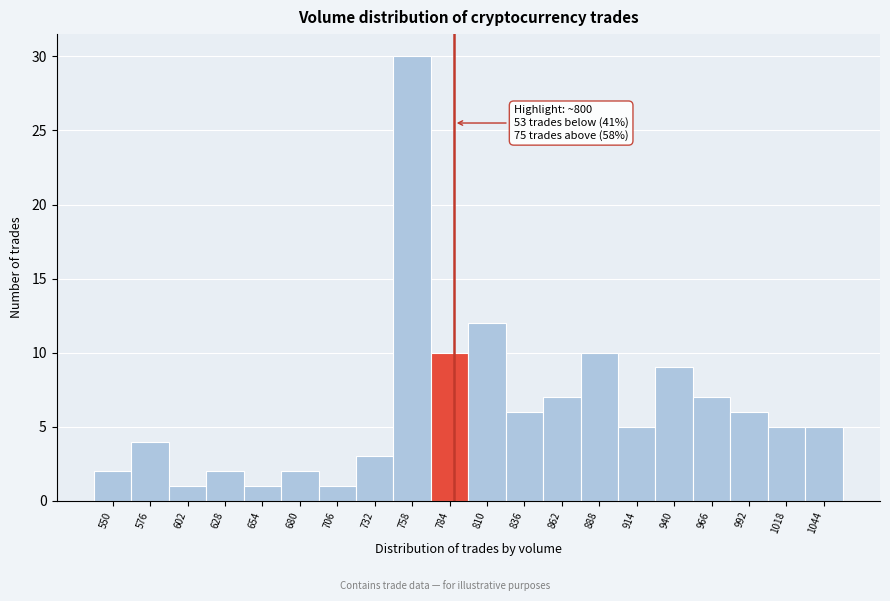

Reading right to left, extract all data points from this chart.

1044=5	1018=5	992=6	966=7	940=9	914=5	888=10	862=7	836=6	810=12	784=10	758=30	732=3	706=1	680=2	654=1	628=2	602=1	576=4	550=2